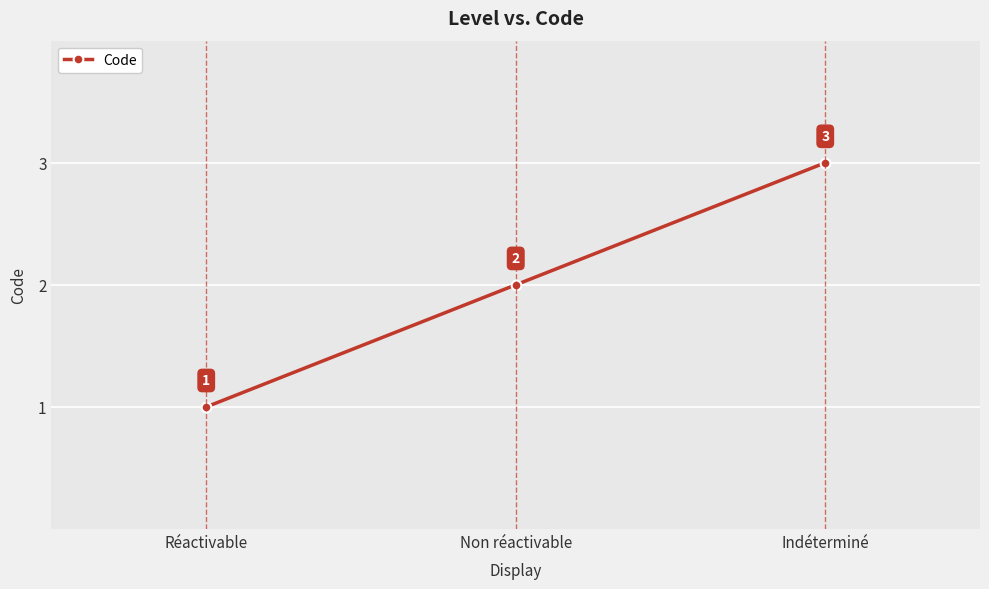

At which label is the value closest to 2?

Non réactivable